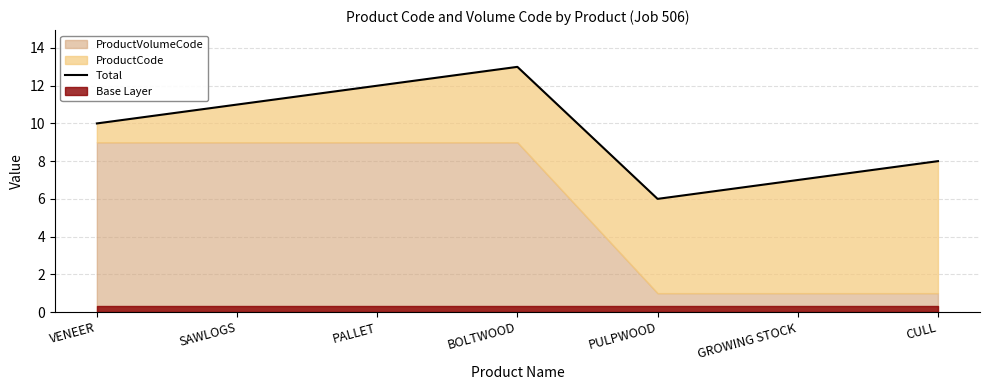

What is the difference between the values at GROWING STOCK and VENEER?

3